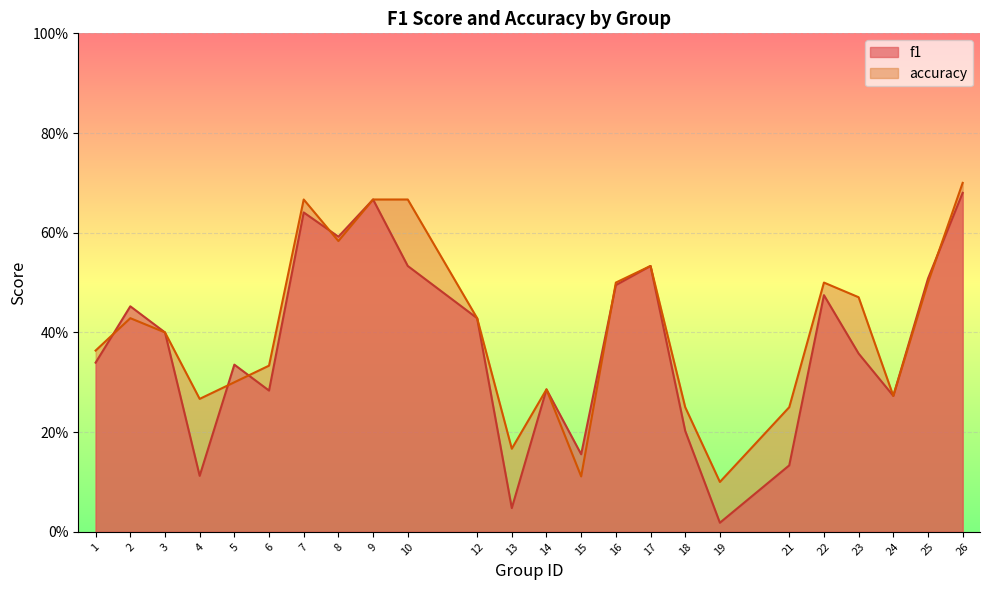

What is the sum of all f1 values?

8.9